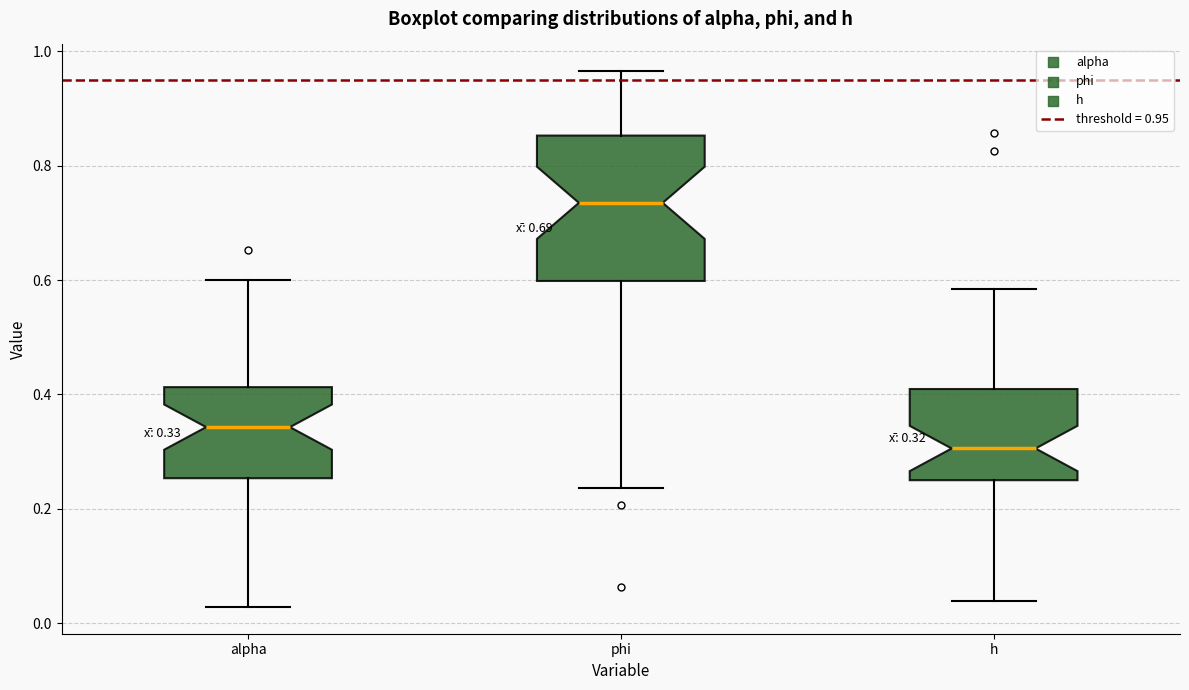

Which box has the lowest median line?

h